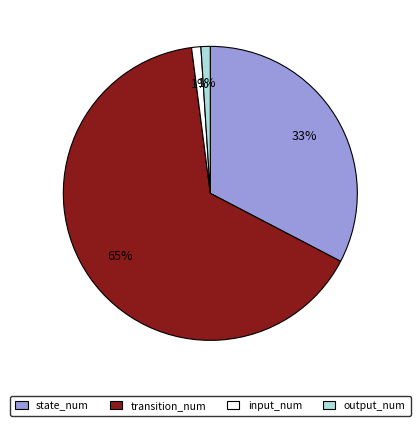

Do input_num and state_num together represent more than half of the pie?

No